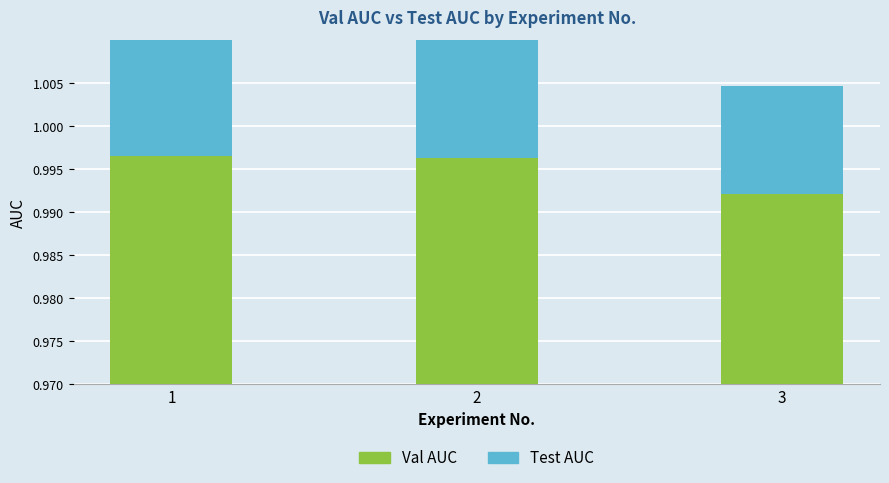

At 2, list the series in order from largest to smallest.

Val AUC, Test AUC